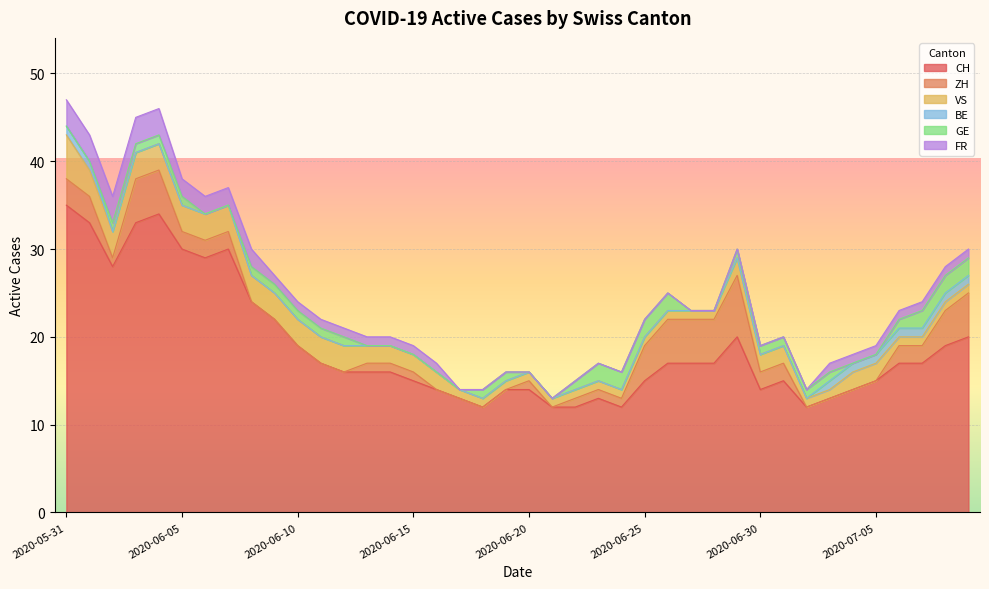

True or false: BE has more than 2 points higher than both neighbors.

False